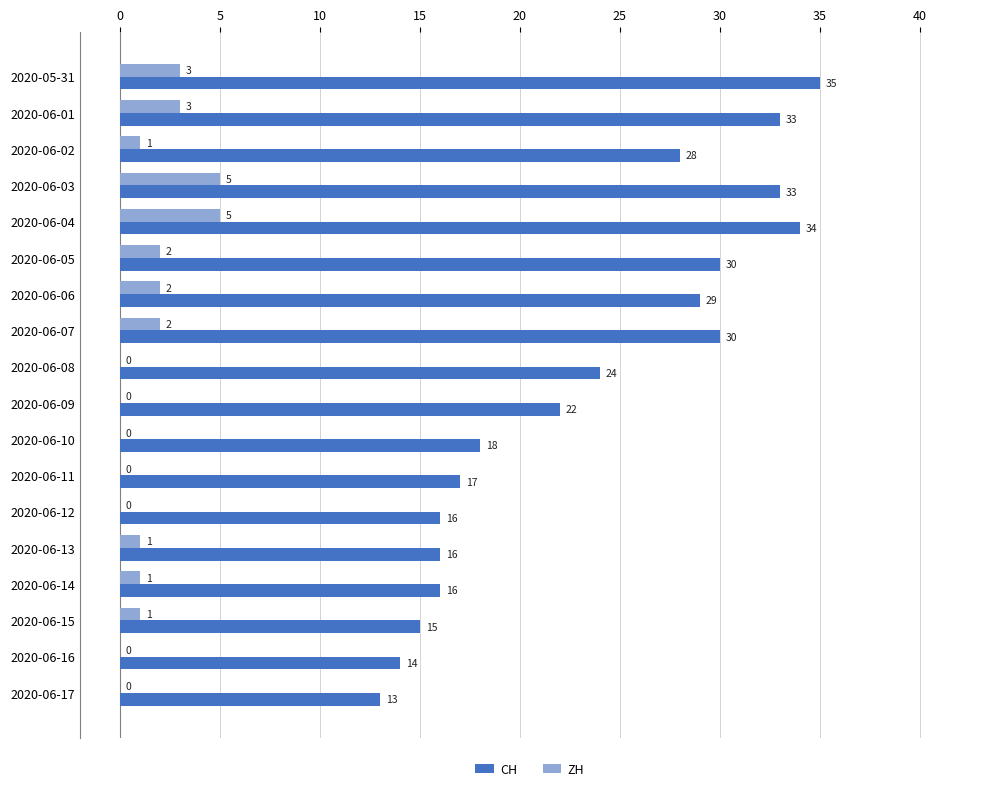

What is the total value across all series at 2020-05-31?

38